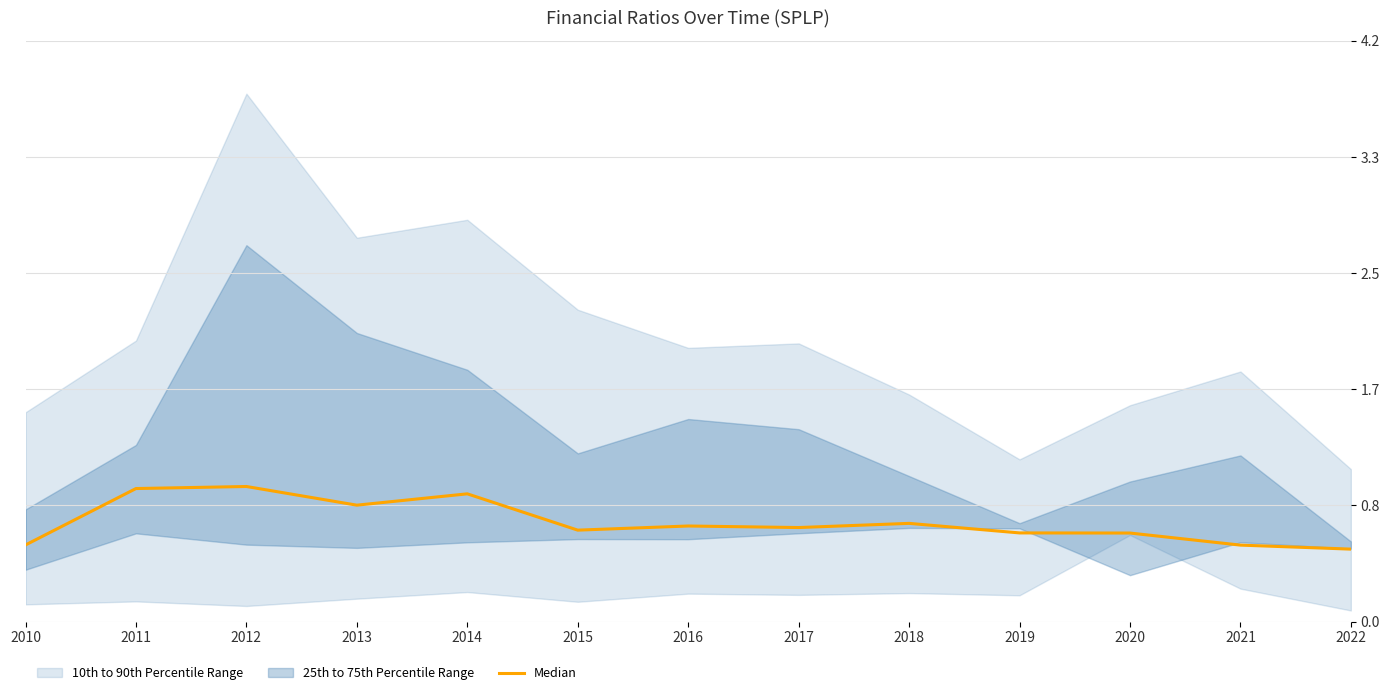

What is the sum of the values at 2021 and 2022?

1.1